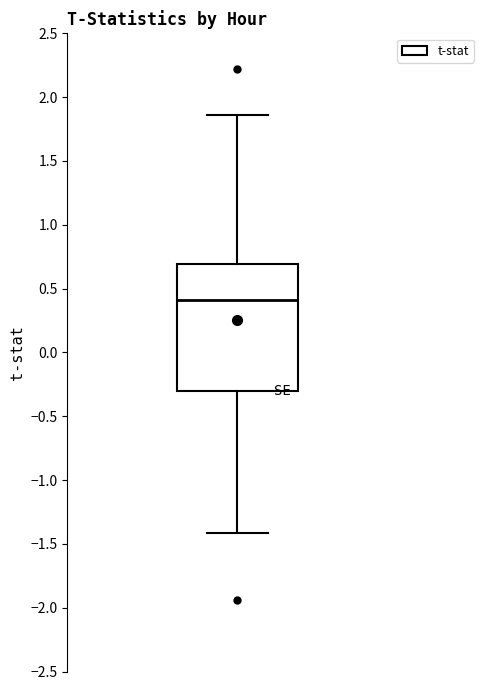

Where is the lower edge of the box on the y-axis? The values are not printed on the chart, so give them approximately, as read against the axis.

-0.30